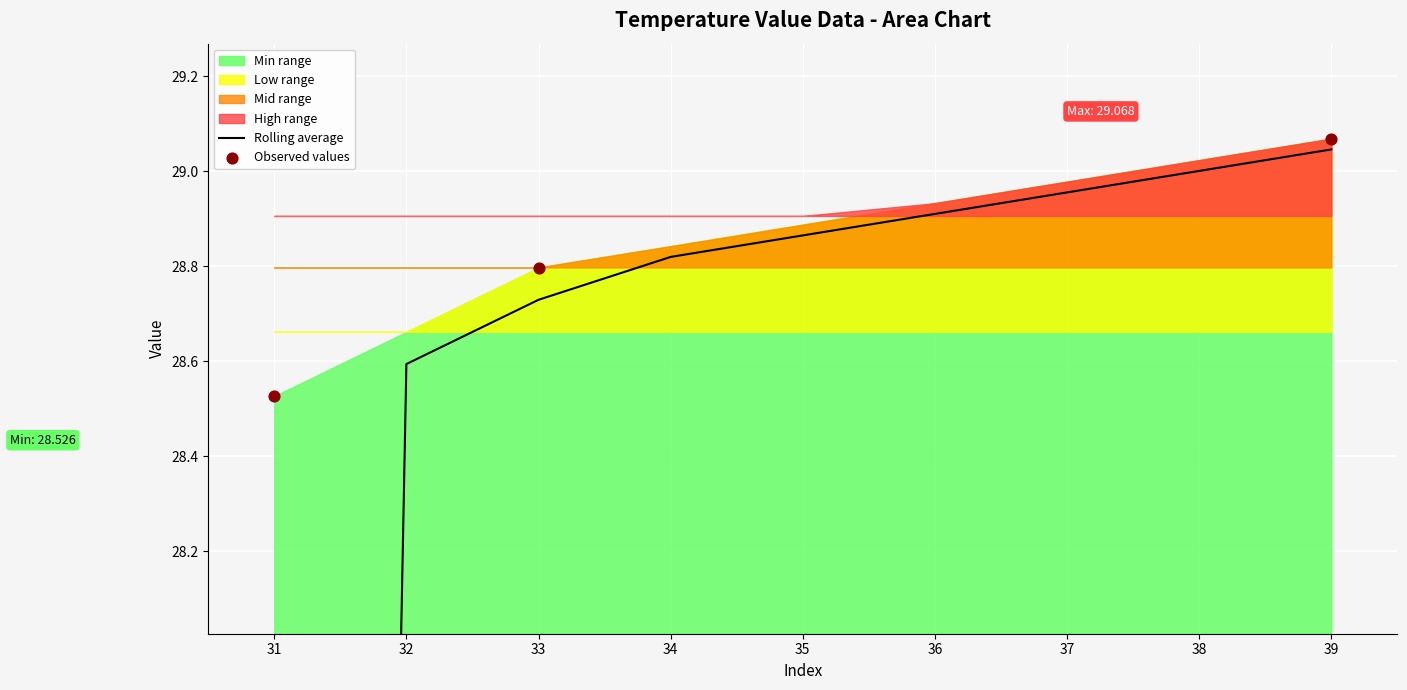

What is the change in value from 33 to 39?

+0.3